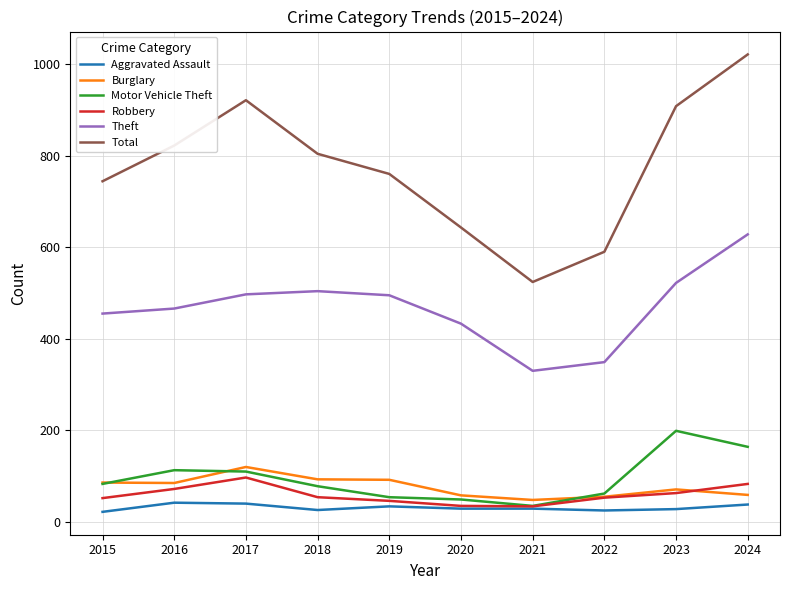

True or false: Theft has a value of 504 at 2018.

True